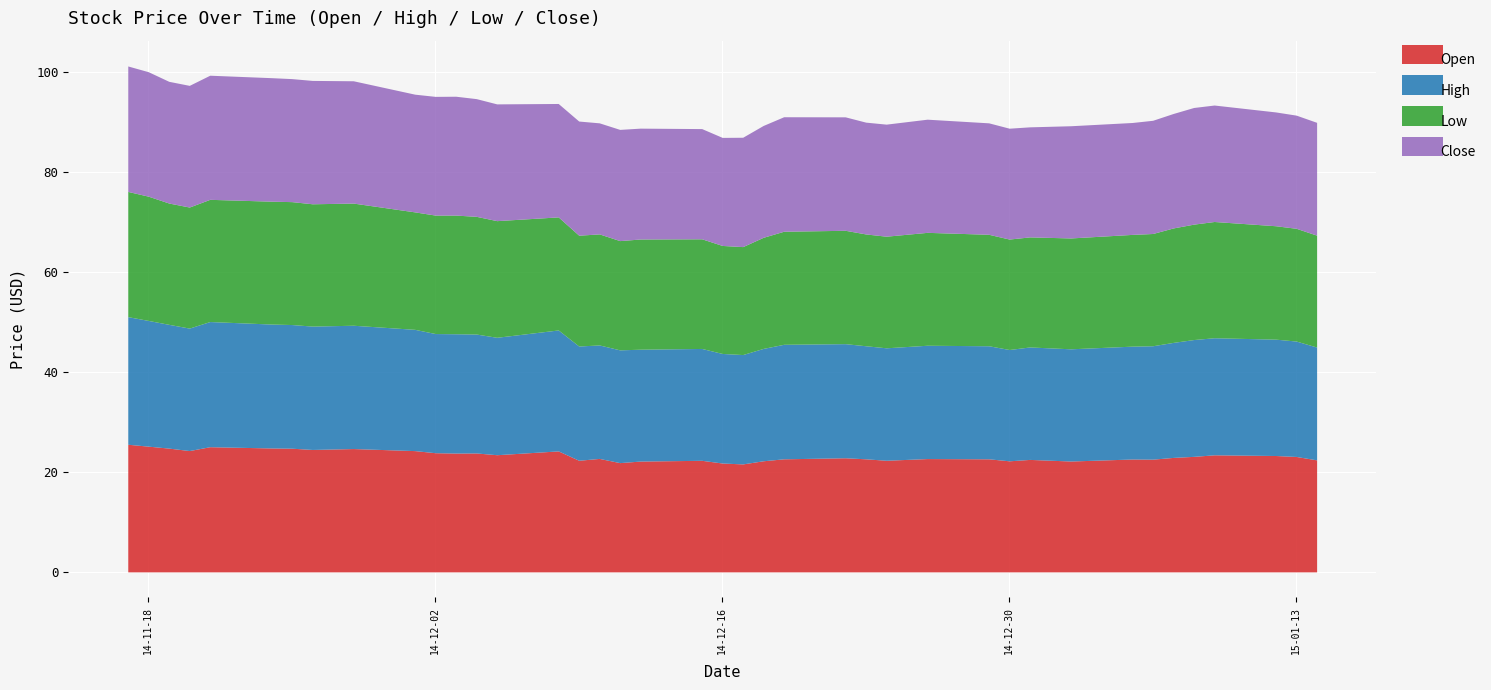

At which category is the sum across all series the highest?

2014-11-17